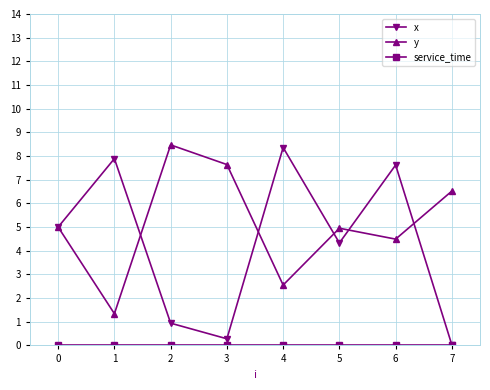

Which series has the largest range (max minus min)?

x